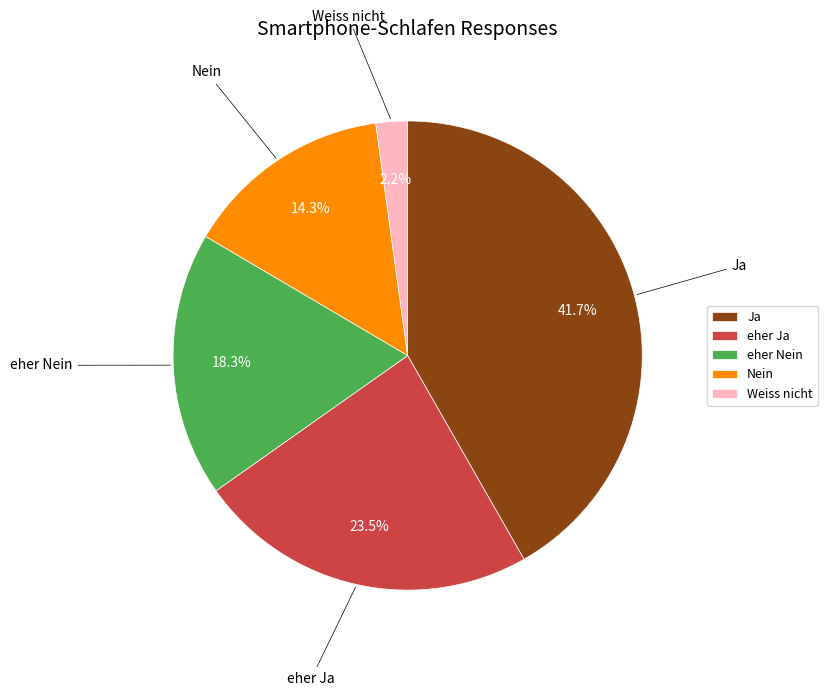

Combined, do Ja and Nein account for over 50%?

Yes